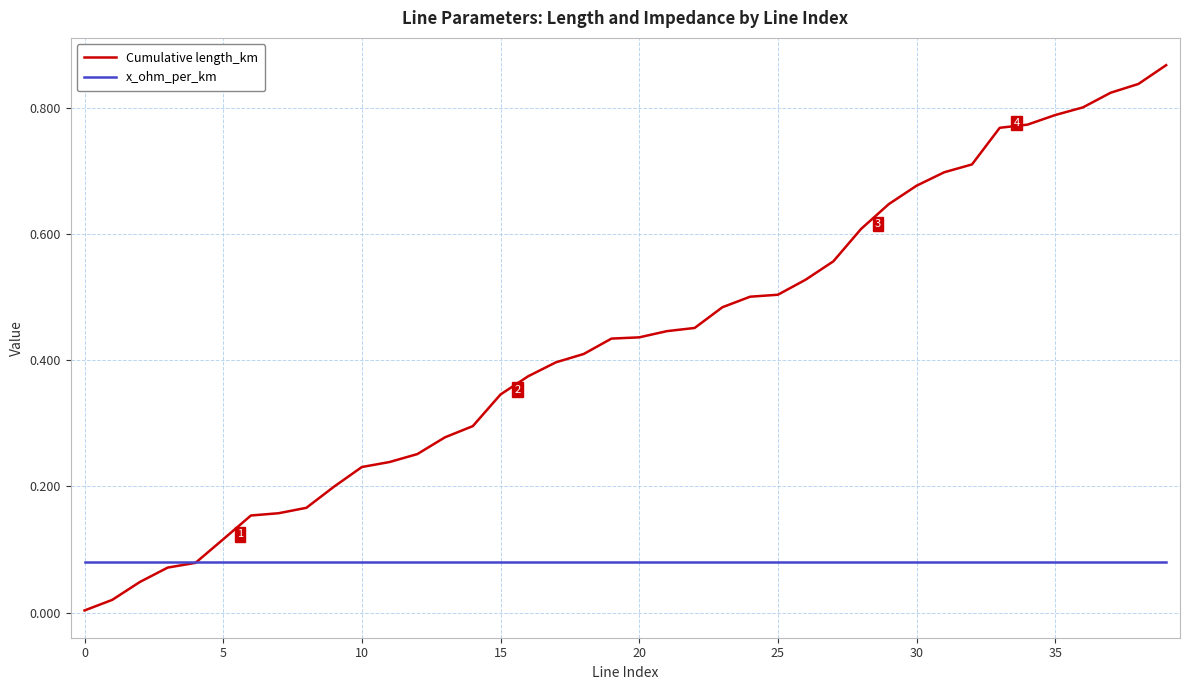

How many lines are shown in the chart?

2